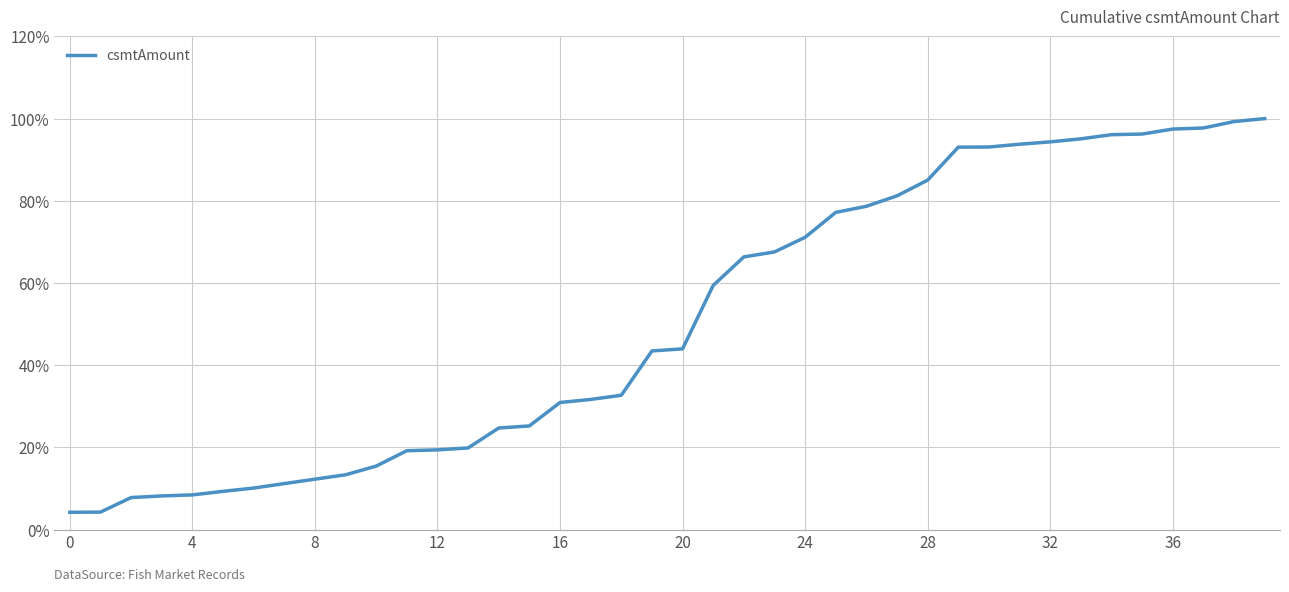

What is the difference between the maximum and minimum values?

95.8